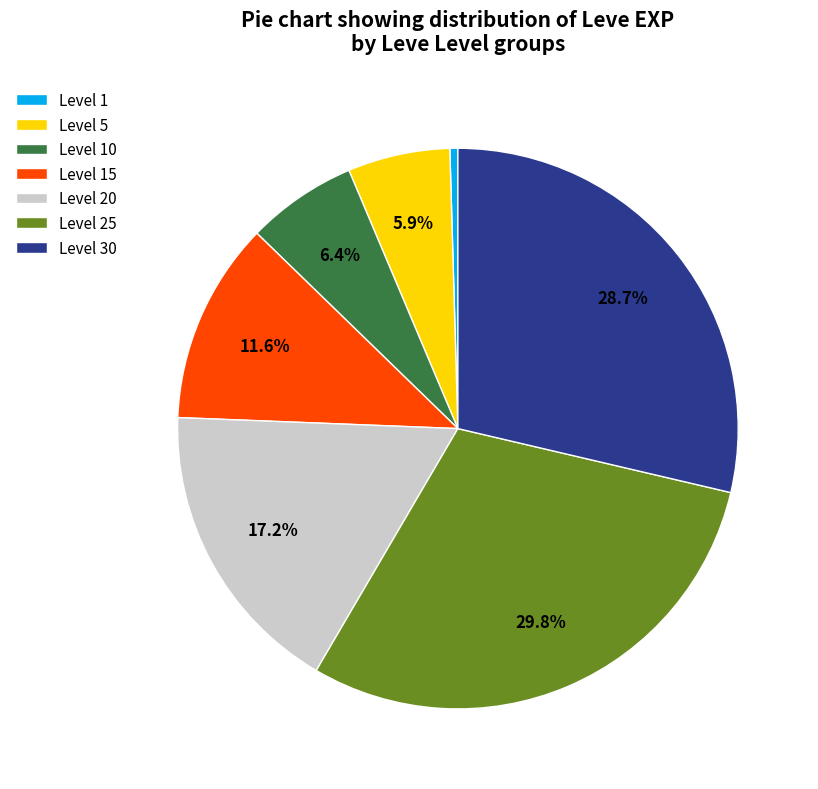

Which slice is the largest?

Level 25